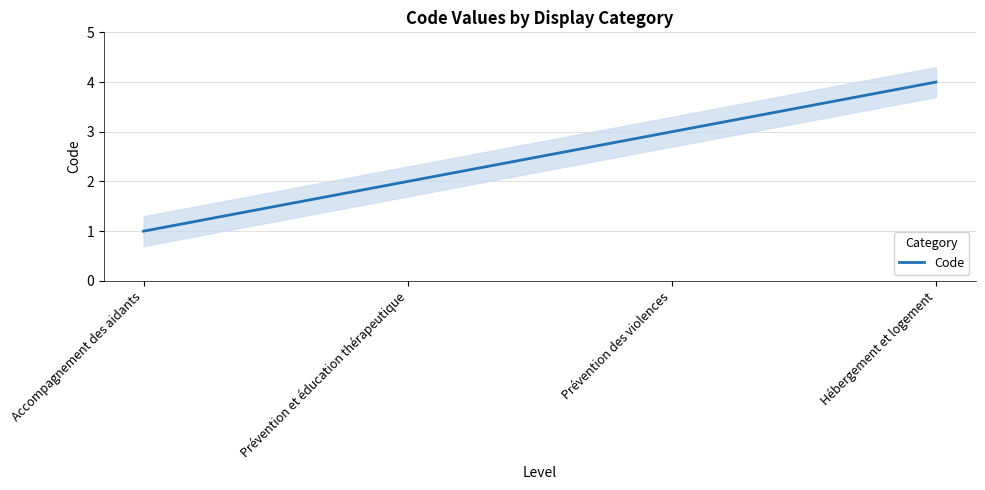

At which category does the chart reach its minimum across all series?

Accompagnement des aidants